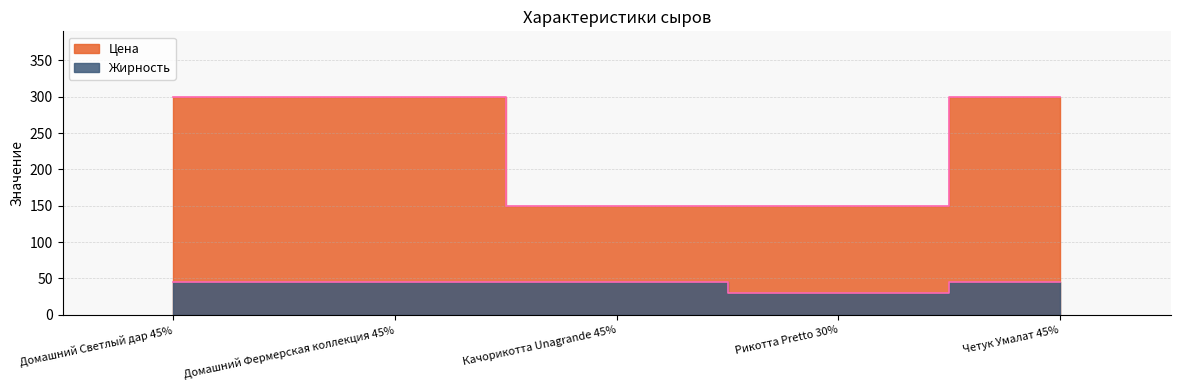

Reading left to right, extract all data points from this chart.

Цена: 300	300	150	150	300
Жирность: 45	45	45	30	45